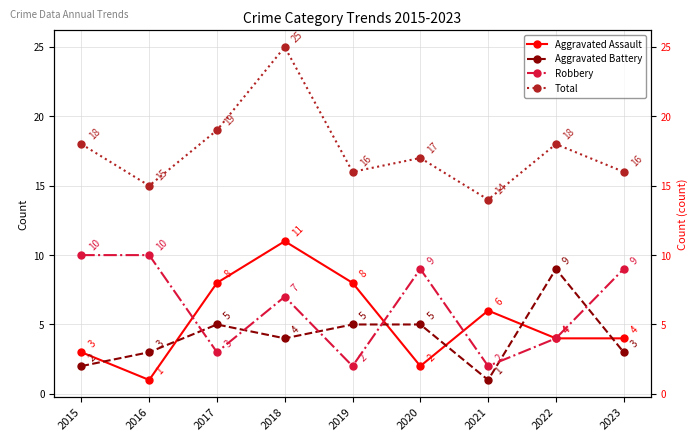

Which series has the largest total across all categories?

Total